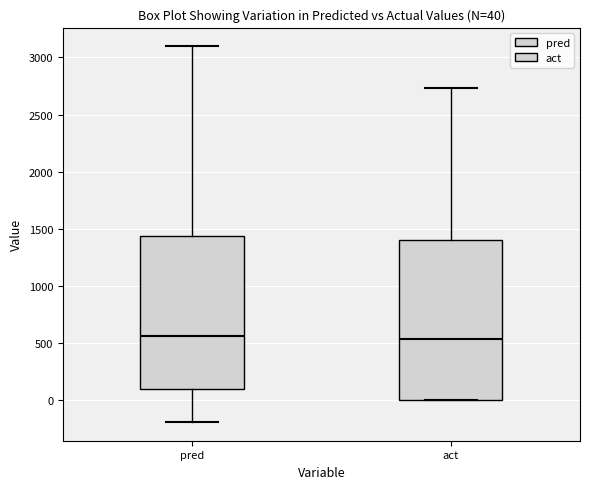

Comparing the boxes themselves (not the whiskers), which one is the tallest?

act